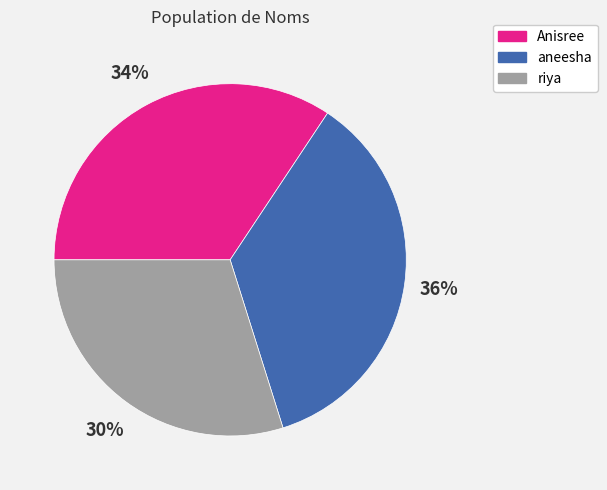

To the nearest percent, what is the difference between the largest and smallest slice percentages?

6%